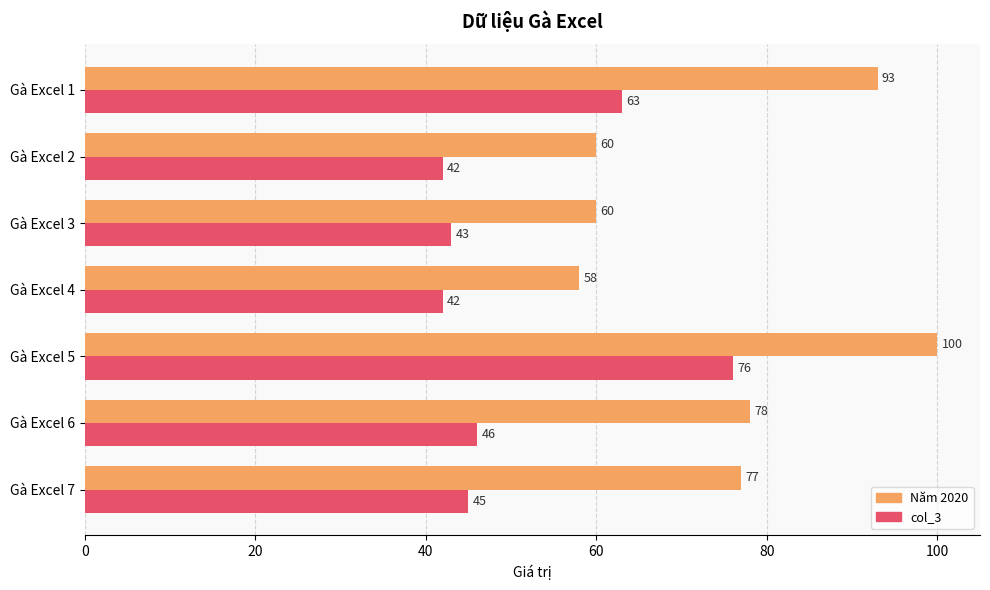

Which series has the widest spread of values?

Năm 2020